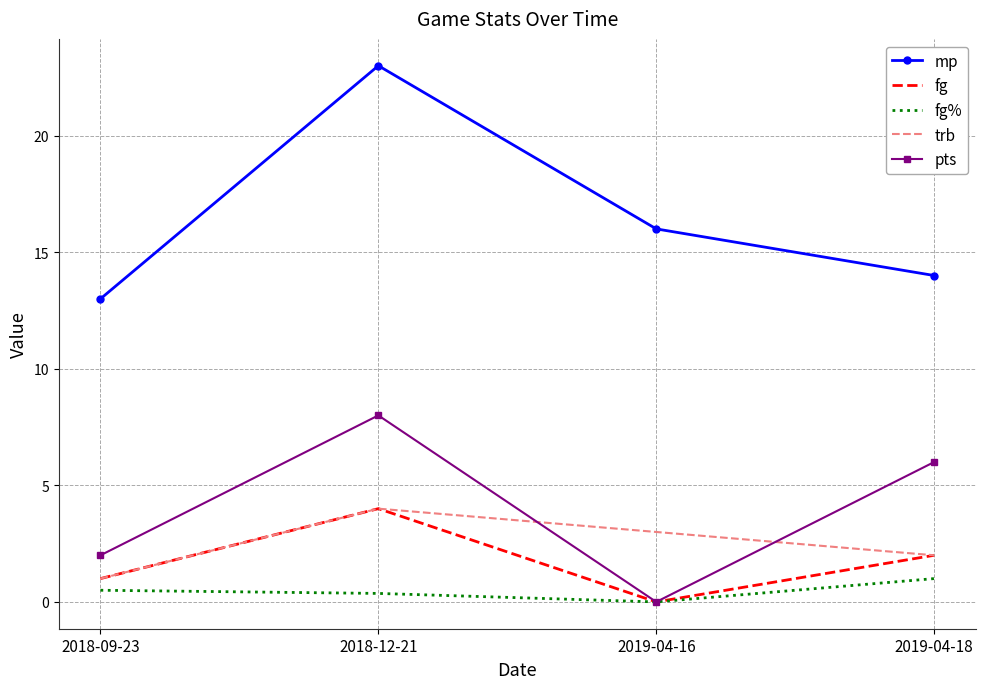

At which category is the sum across all series the highest?

2018-12-21